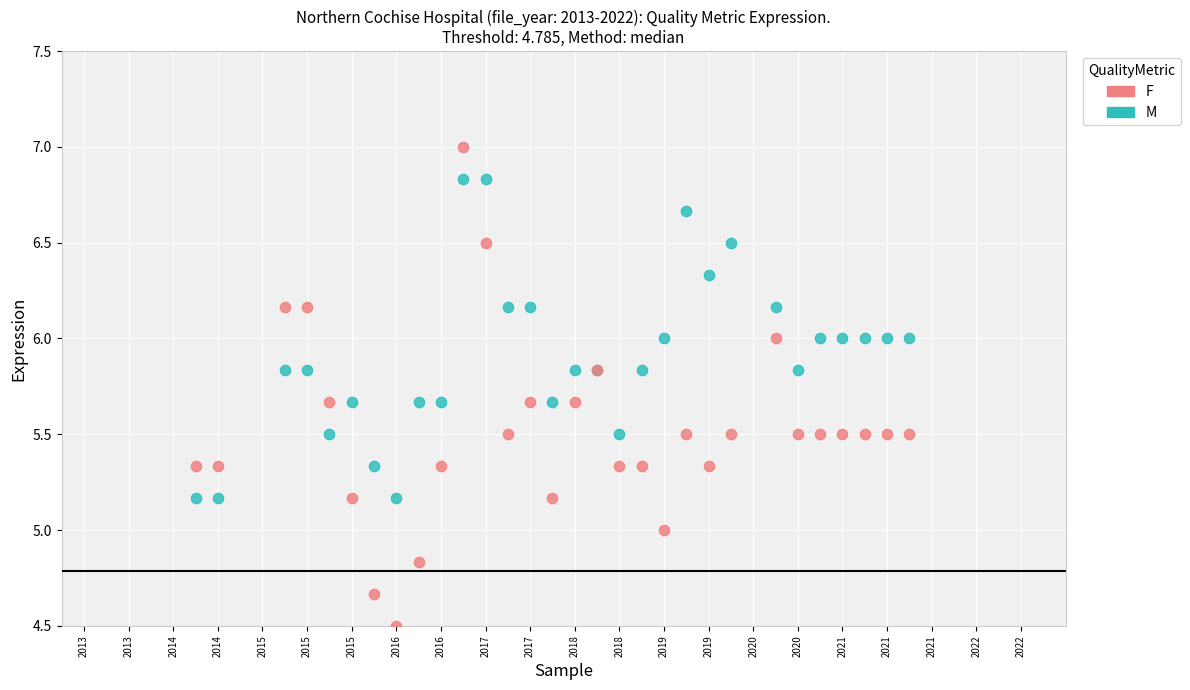

Which series contains the lowest Y value?

F